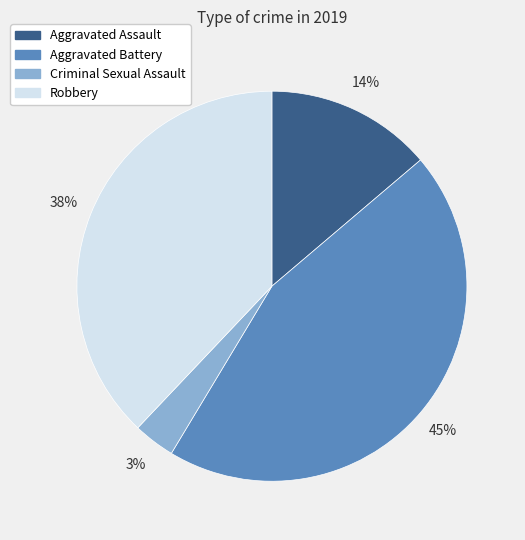

To the nearest percent, what is the average slice percentage?

25%